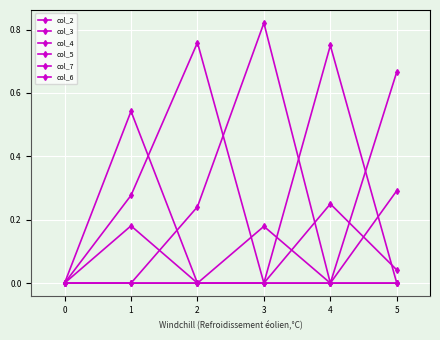

Is this an area chart (filled region under the line)?

No